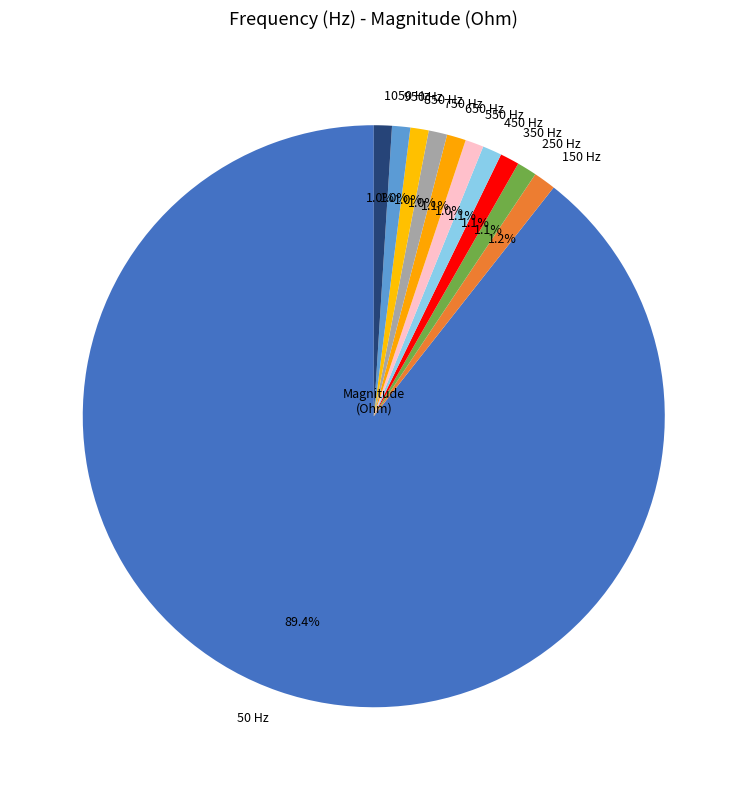

To the nearest percent, what is the combined percentage of 350 and 750?

2%